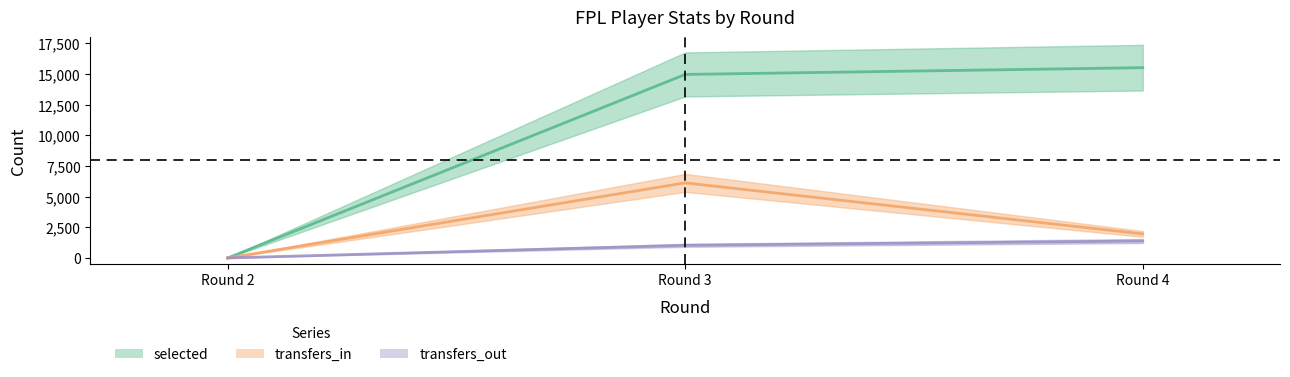

Is it true that transfers_in equals 1959 at Round 4?

True